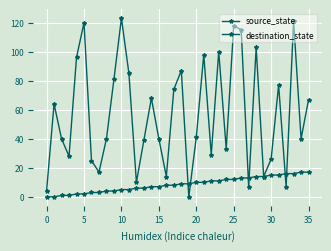

List the series in order of their peak value, lowest first.

source_state, destination_state